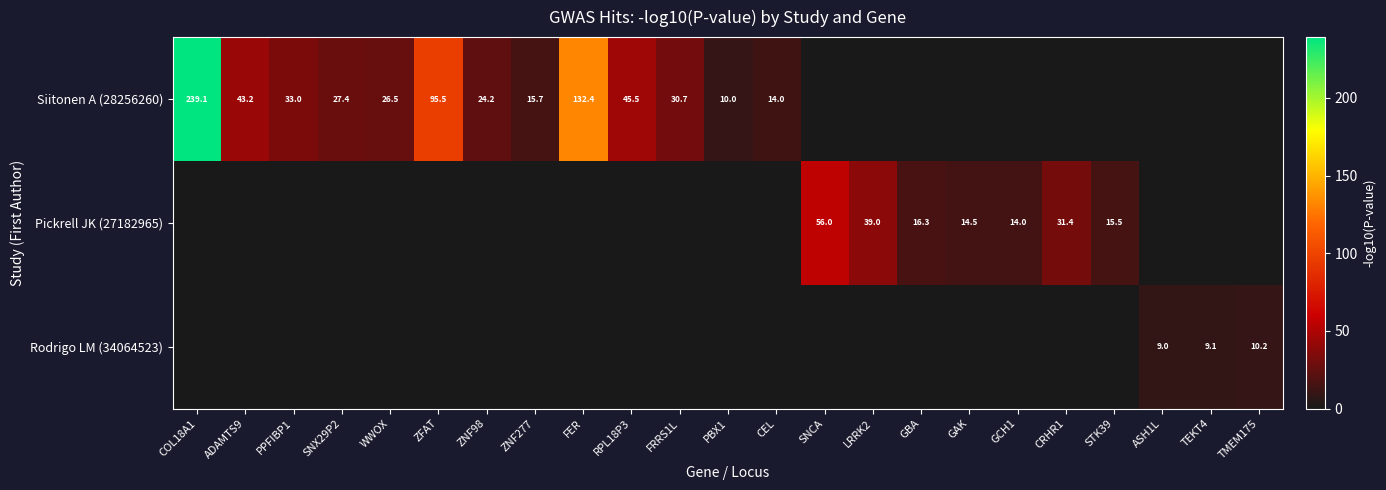

The value of Siitonen A (28256260) at ZFAT is 61.3. True or false?

False